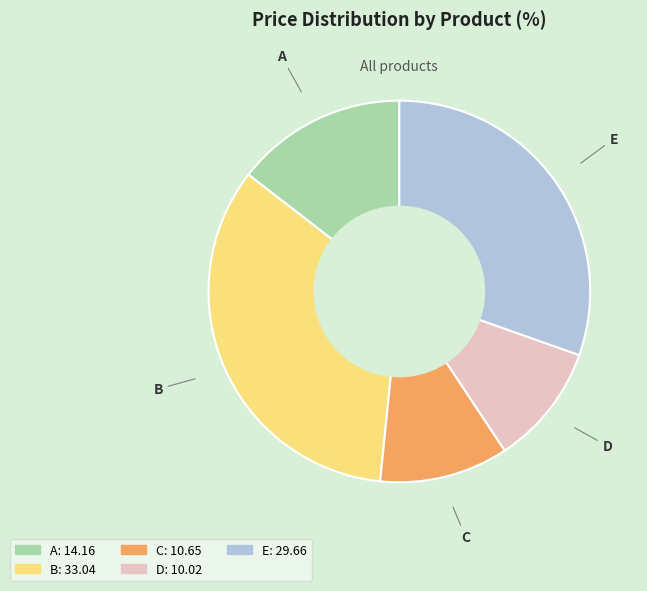

What is the ratio of the value at D to the value at A?

0.7